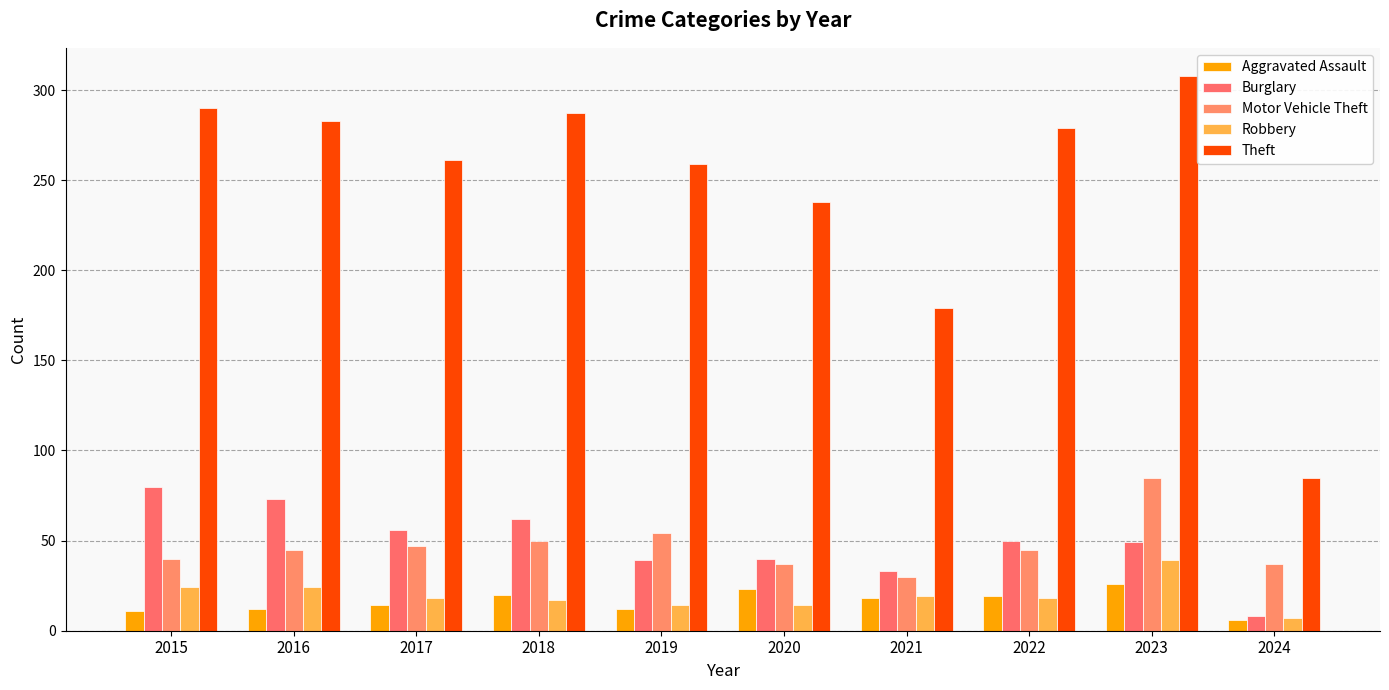

Reading right to left, extract all data points from this chart.

Aggravated Assault: 2024=6	2023=26	2022=19	2021=18	2020=23	2019=12	2018=20	2017=14	2016=12	2015=11
Burglary: 2024=8	2023=49	2022=50	2021=33	2020=40	2019=39	2018=62	2017=56	2016=73	2015=80
Motor Vehicle Theft: 2024=37	2023=85	2022=45	2021=30	2020=37	2019=54	2018=50	2017=47	2016=45	2015=40
Robbery: 2024=7	2023=39	2022=18	2021=19	2020=14	2019=14	2018=17	2017=18	2016=24	2015=24
Theft: 2024=85	2023=308	2022=279	2021=179	2020=238	2019=259	2018=287	2017=261	2016=283	2015=290